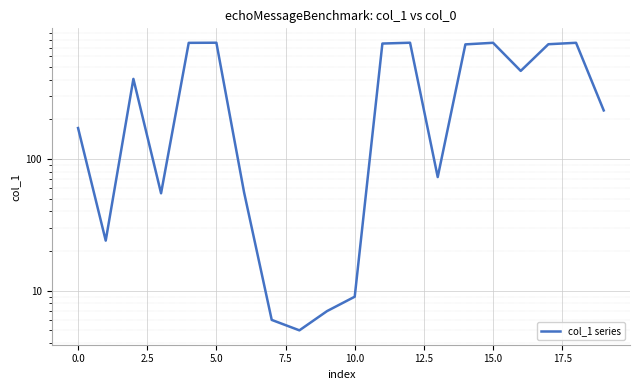

The chart shows a value of 10.9 at 20.0. True or false?

False